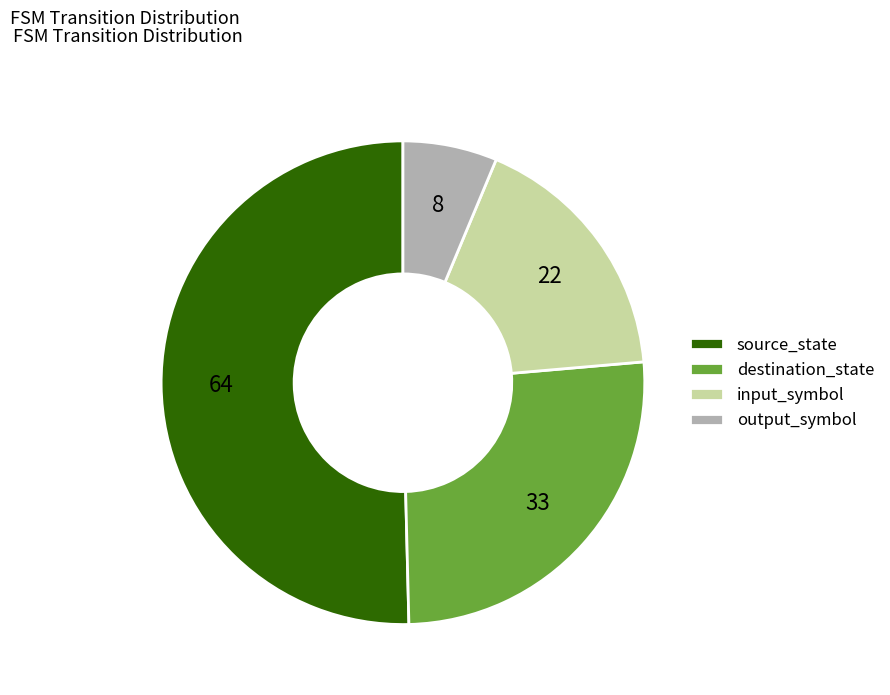

Approximately how many times larger is the value at source_state compared to input_symbol?

2.9